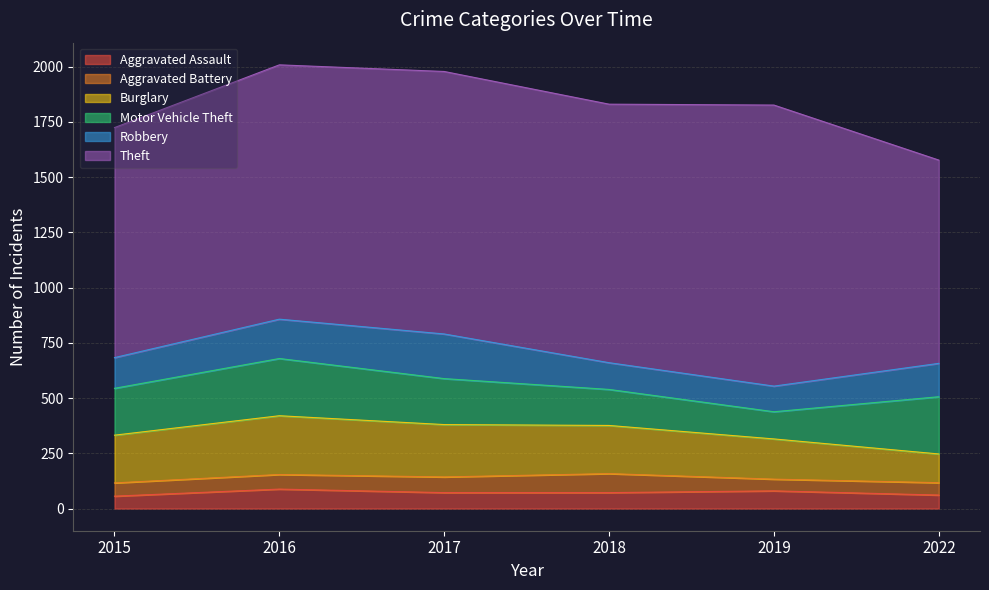

List the labels in order of Aggravated Assault value, smallest first.

2015, 2022, 2017, 2018, 2019, 2016